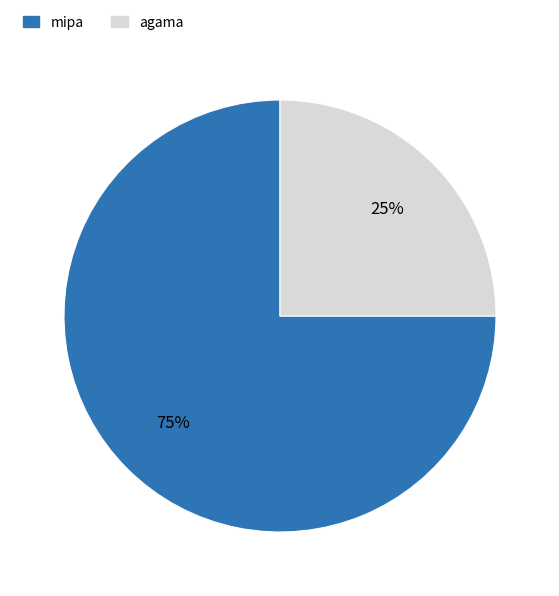

Which slice represents more than half of the pie?

mipa